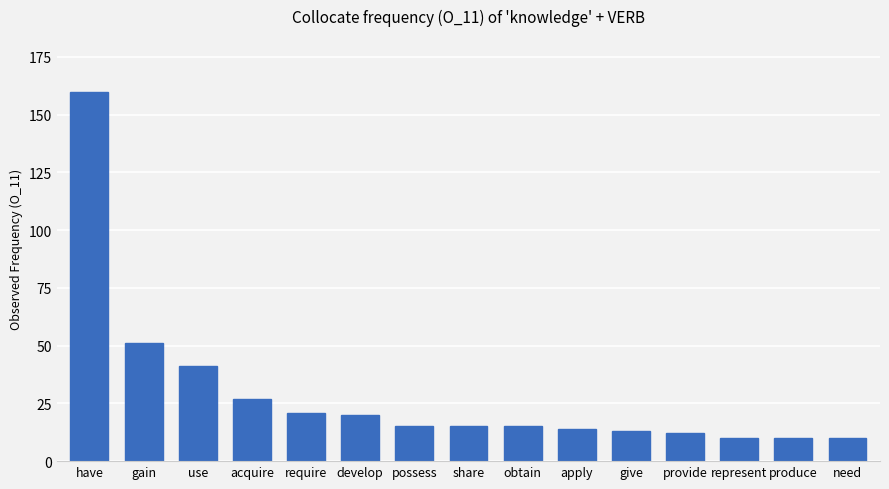

Is it true that the value at apply is 14?

True